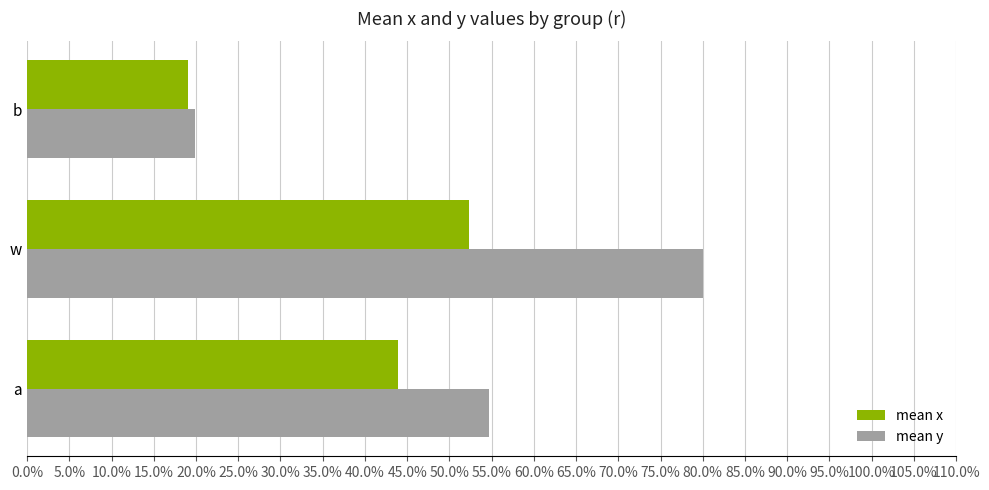

What are all the series names shown in the legend?

mean x, mean y